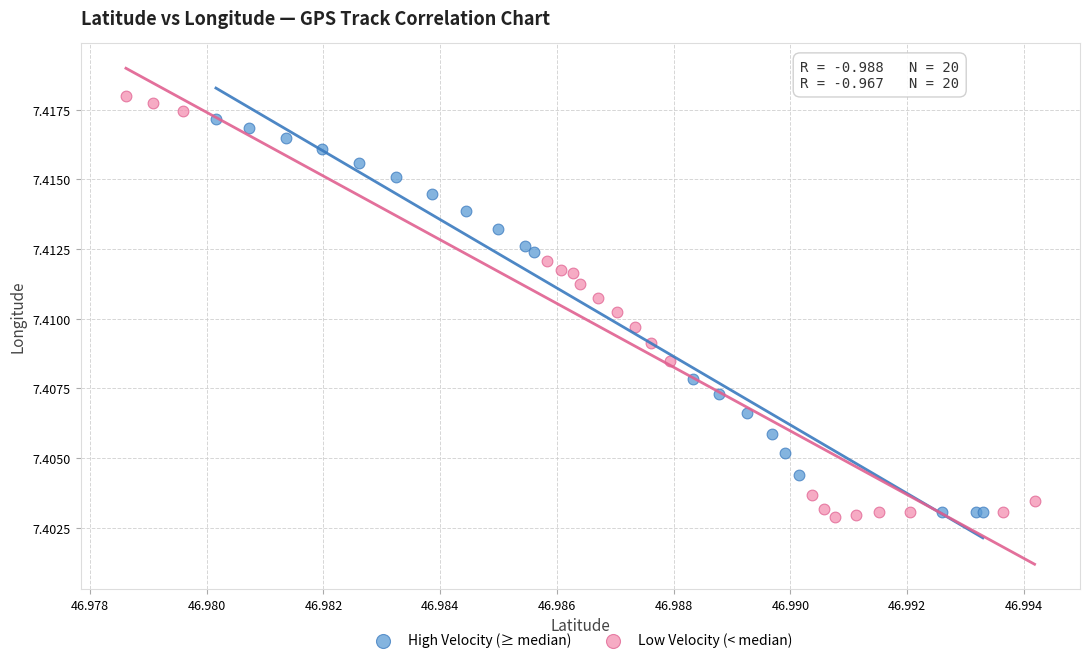

Which series contains the highest Y value?

Low Velocity (< median)